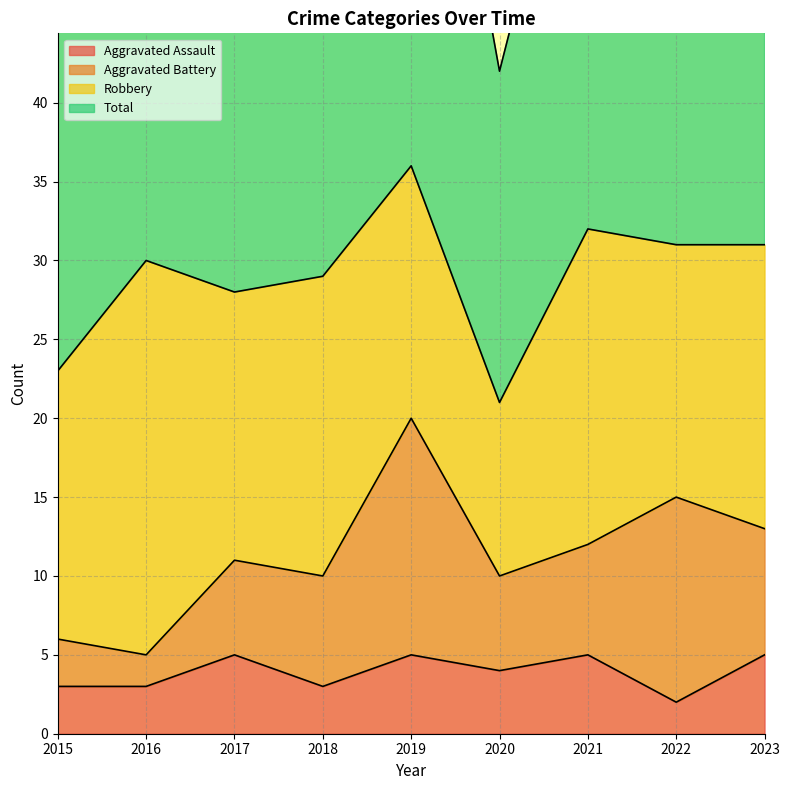

What is the difference between the maximum and minimum values in the Aggravated Assault series?

3